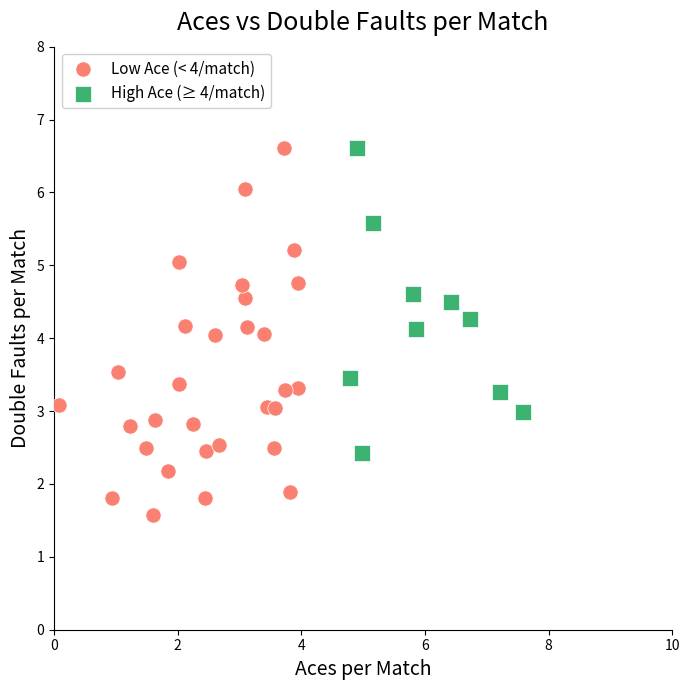

Which series contains the lowest Y value?

Low Ace (< 4/match)